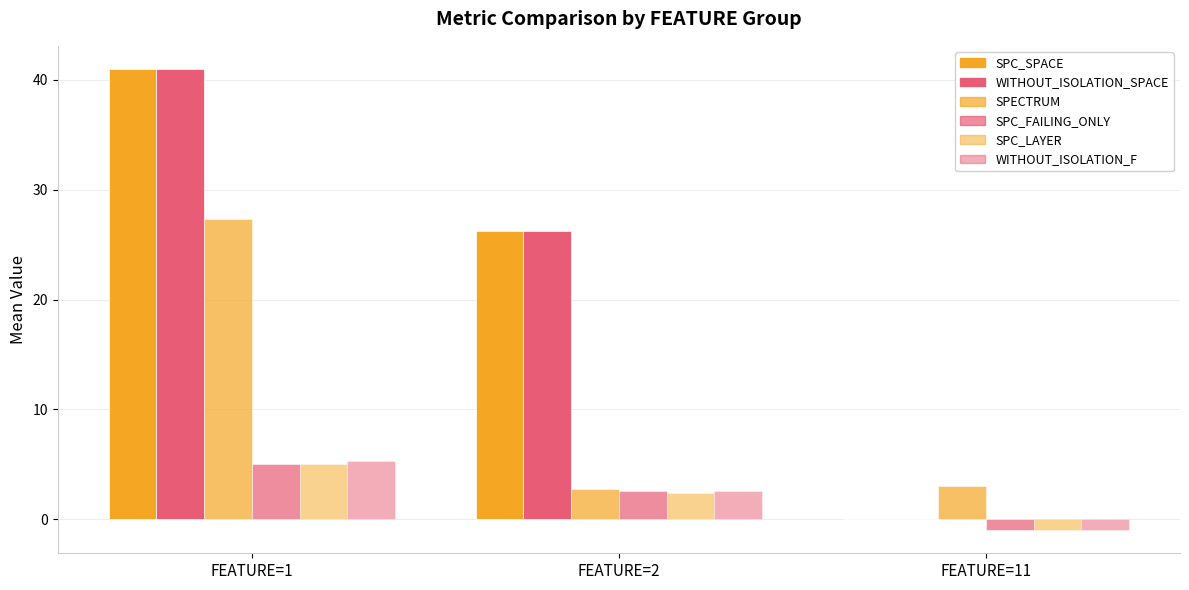

How many data points in SPC_LAYER are above 2?

2